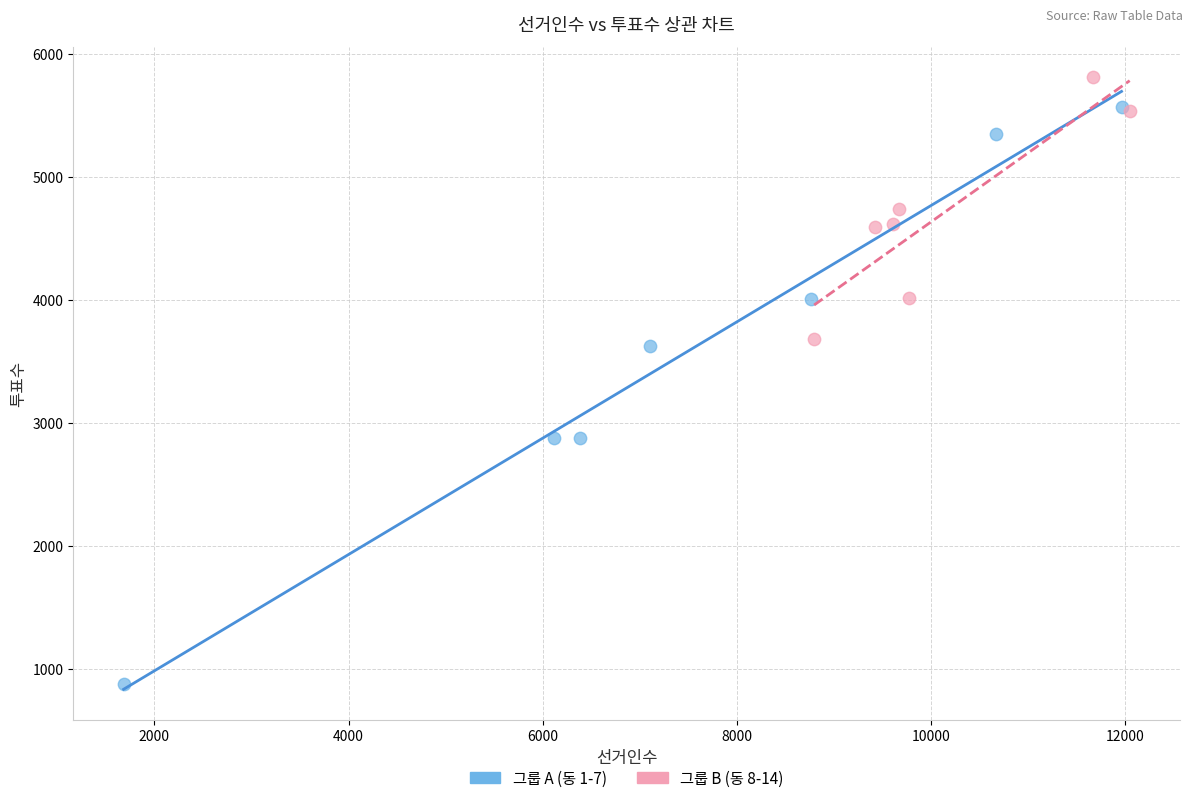

Which series has the largest Y range (max minus min)?

그룹 A (동 1-7)